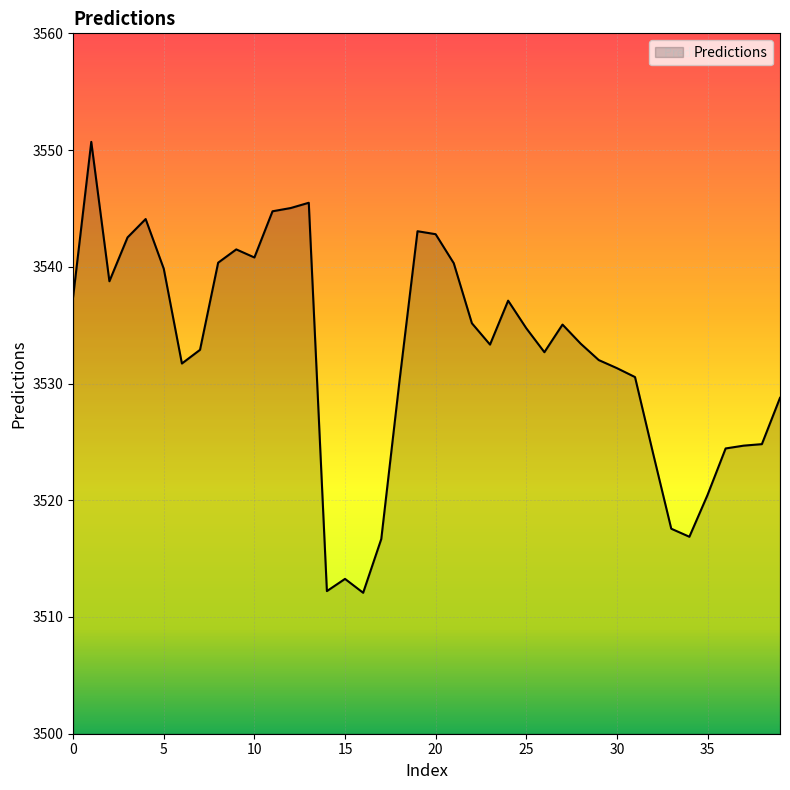

What is the greatest value displayed?

3550.7